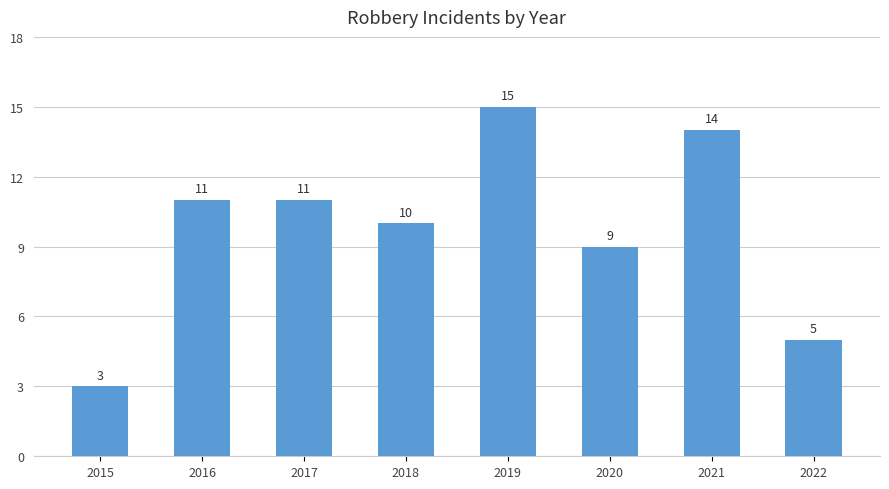

Reading left to right, extract all data points from this chart.

2015=3	2016=11	2017=11	2018=10	2019=15	2020=9	2021=14	2022=5